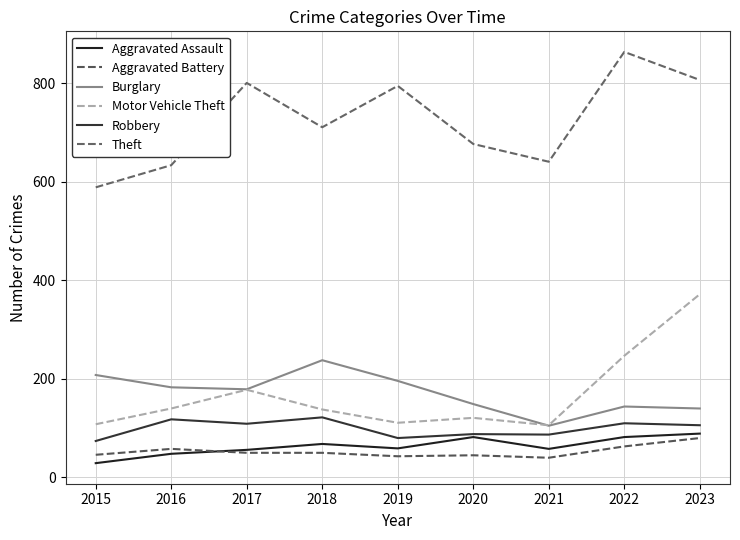

At which category does Theft reach its first local valley?

2018